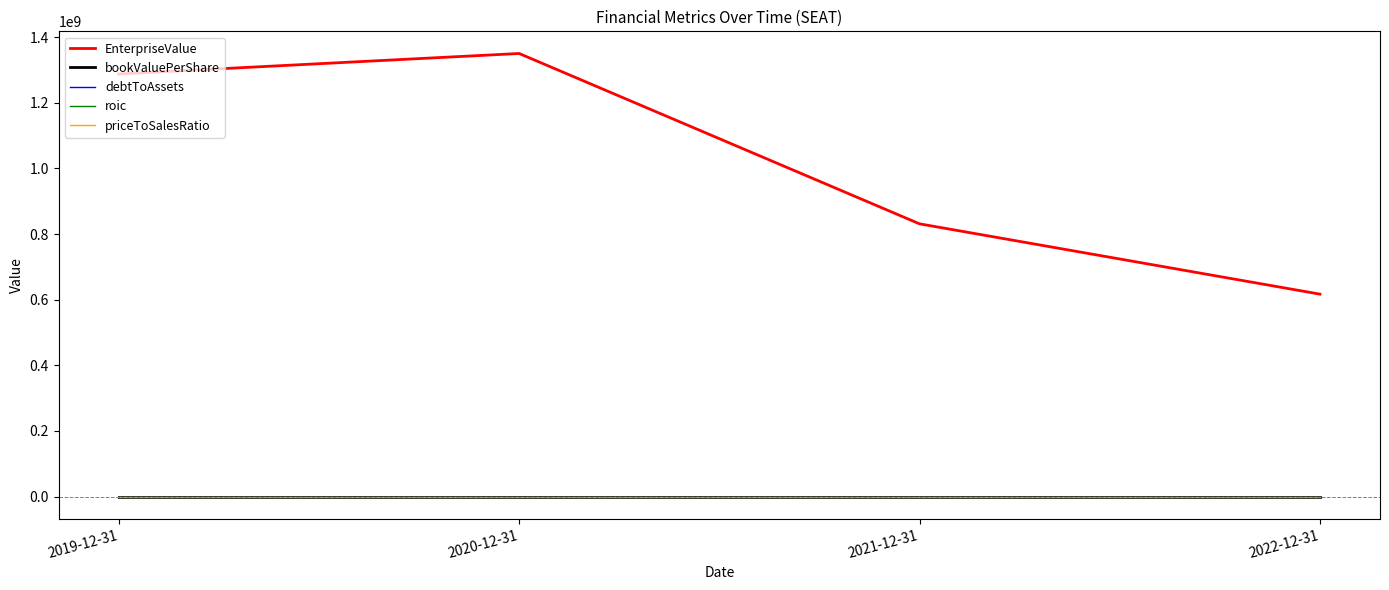

Which category has the highest value across all series?

2020-12-31